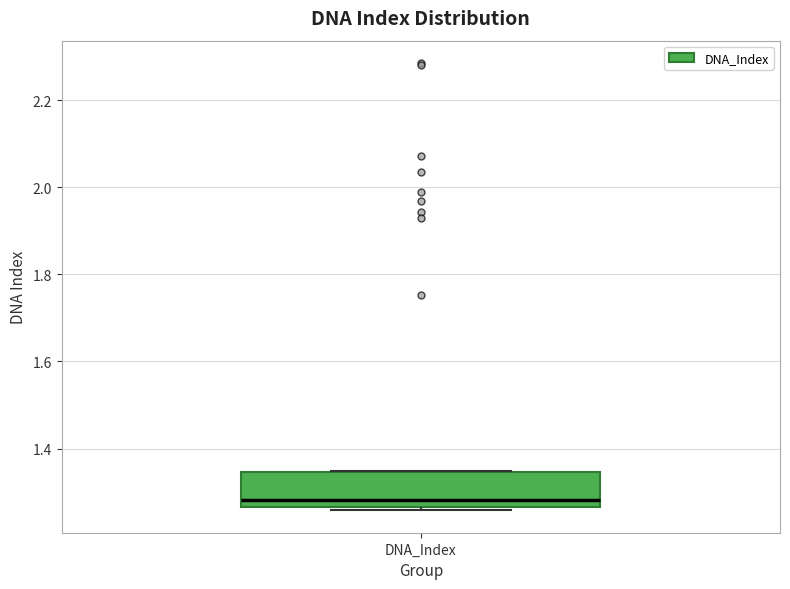

Transcribe this box plot: give where the median line is, the range the box spans, and where the two whiskers end, as read against the y-axis. The values are not printed on the chart, so give them approximately, as read against the axis.

median 1.28, box 1.26 to 1.34, whiskers 1.26 (just below the box's lower edge) to 1.34